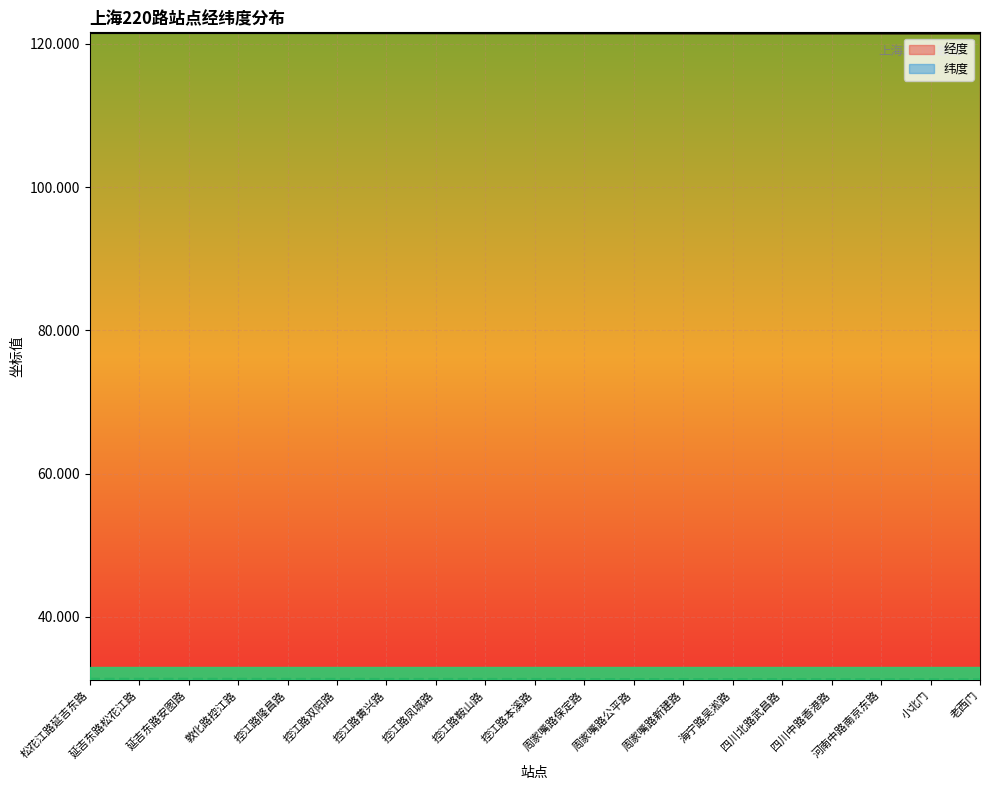

At which category is the sum across all series the highest?

松花江路延吉东路